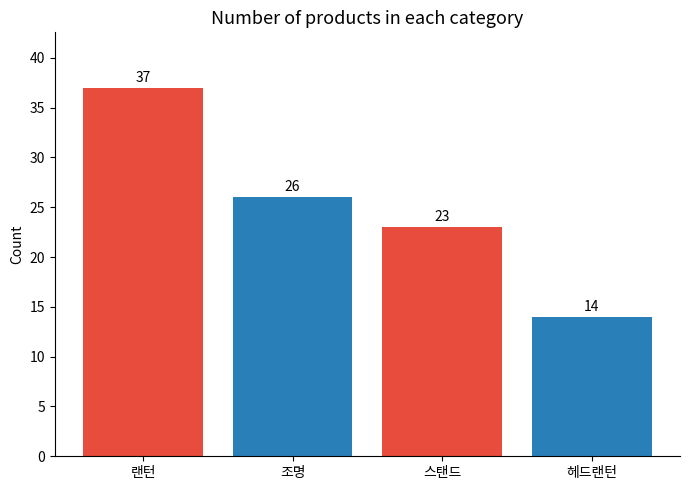

Rank the categories by value from lowest to highest.

헤드랜턴, 스탠드, 조명, 랜턴